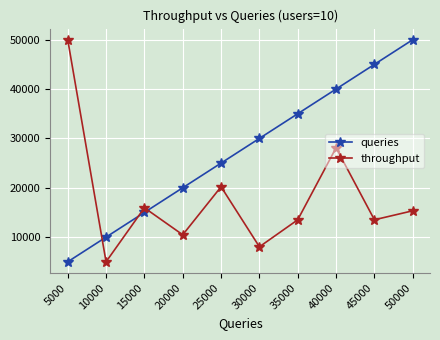

What is the value of the queries point at the 4th from the left?

20000.0